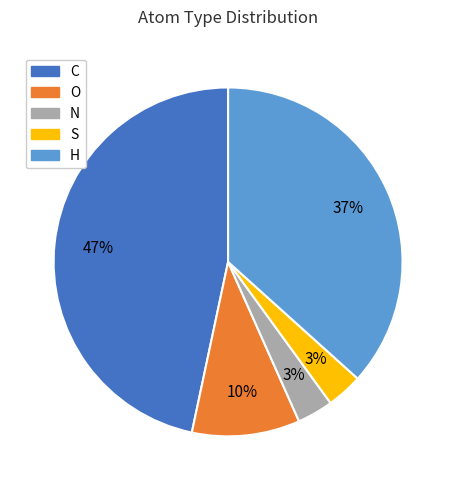

Does S represent more than half of the total?

No